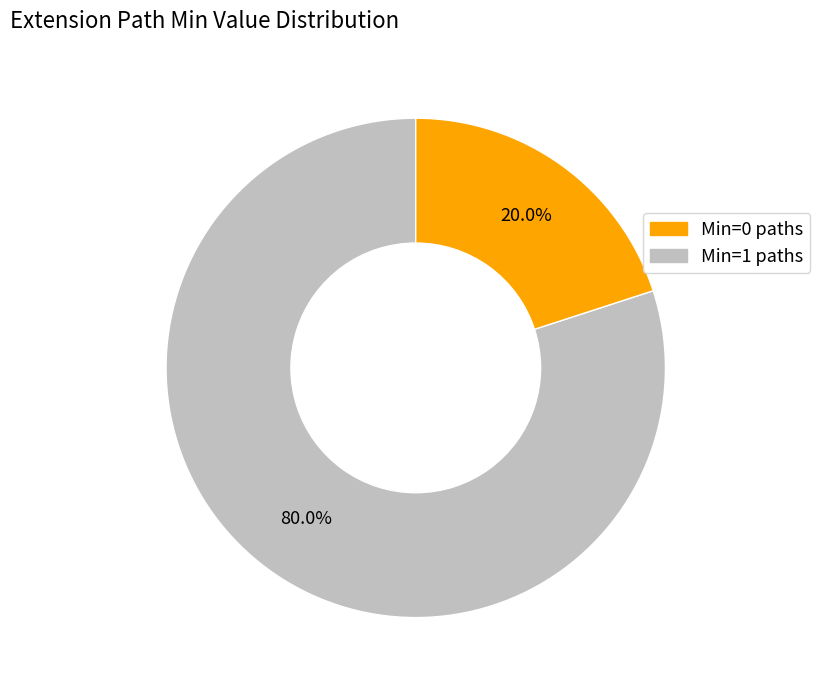

What is the largest slice in the pie chart?

Min=0 paths